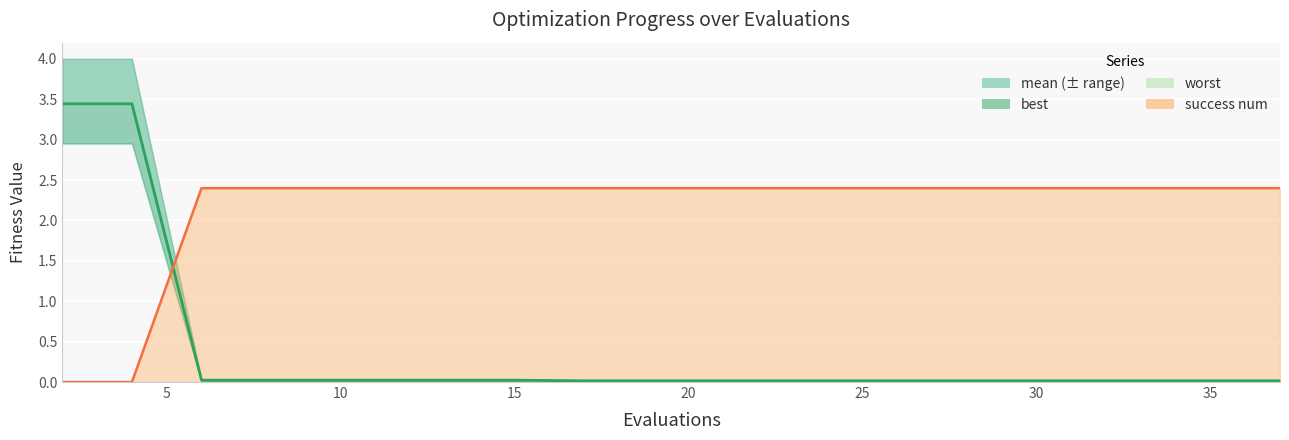

What is the difference between the maximum and second lowest values?

3.4